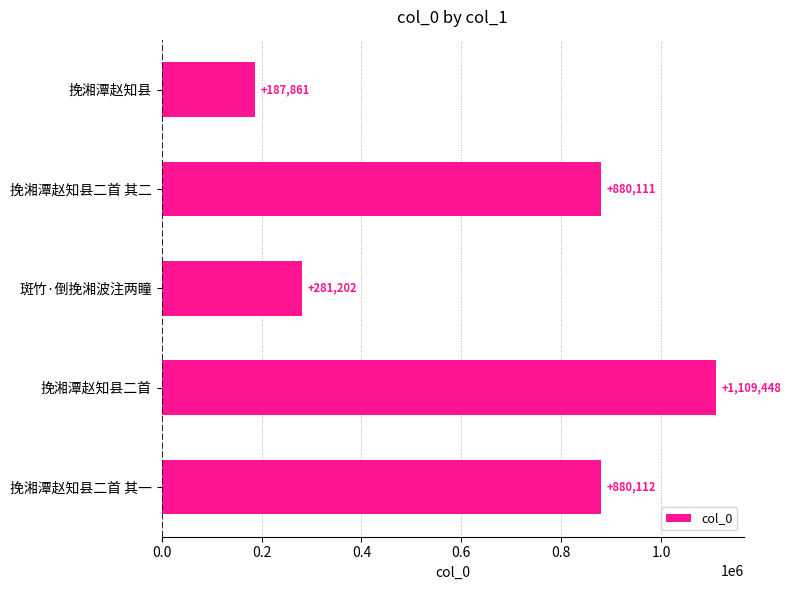

What is the maximum value shown in the chart?

1109448